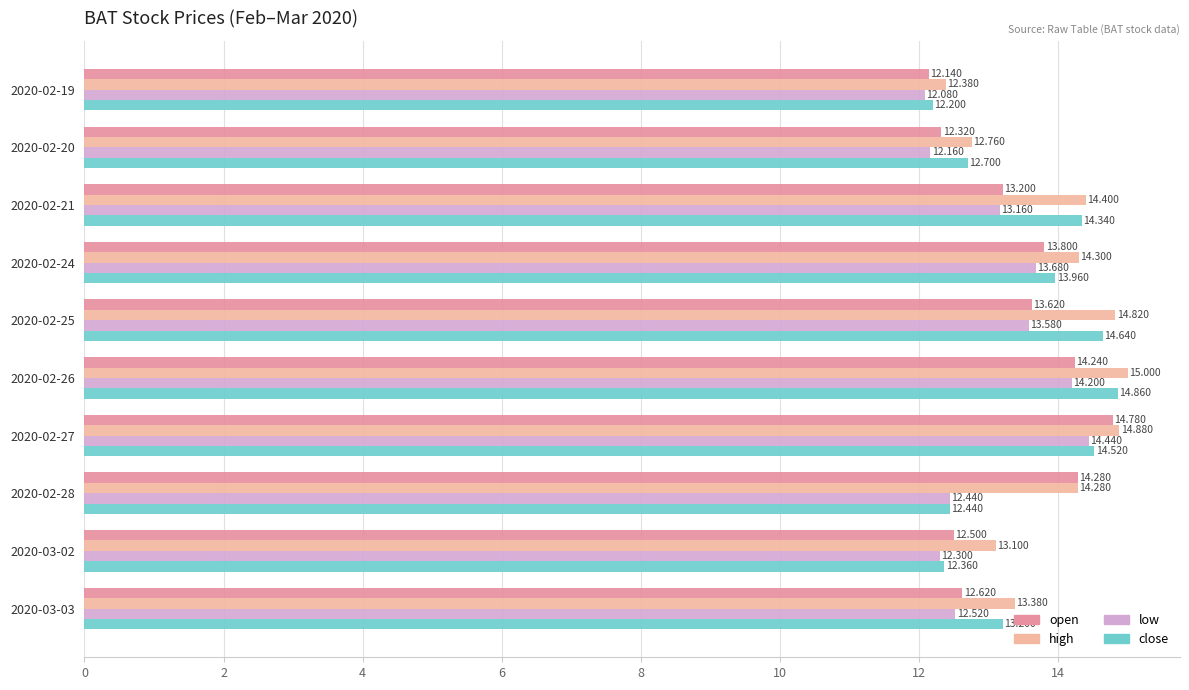

Rank the series by their average value, from highest to lowest.

high, close, open, low